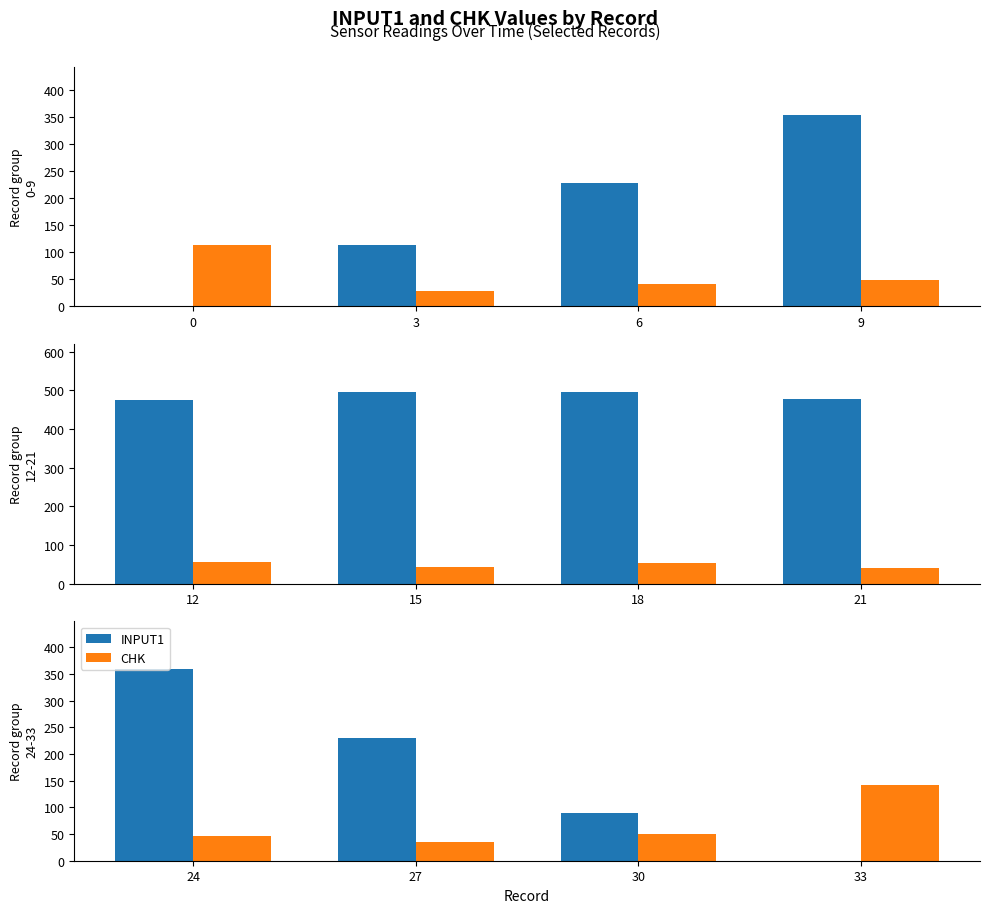

Is it true that CHK equals 78.5 at 30?

False